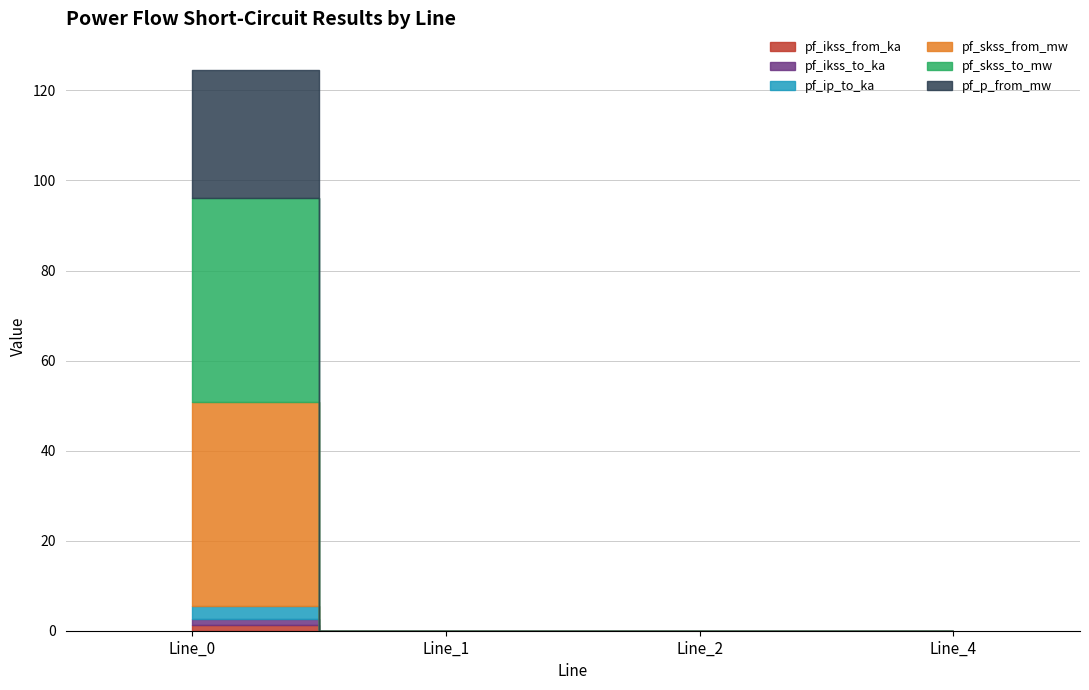

Reading left to right, extract all data points from this chart.

pf_ikss_from_ka: 1.3	0.0	0.0	0.0
pf_ikss_to_ka: 1.3	0.0	0.0	0.0
pf_ip_to_ka: 2.8	0.0	0.0	0.0
pf_skss_from_mw: 45.4	0.0	0.0	0.0
pf_skss_to_mw: 45.4	0.0	0.0	0.0
pf_p_from_mw: 28.4	0.0	0.0	0.0